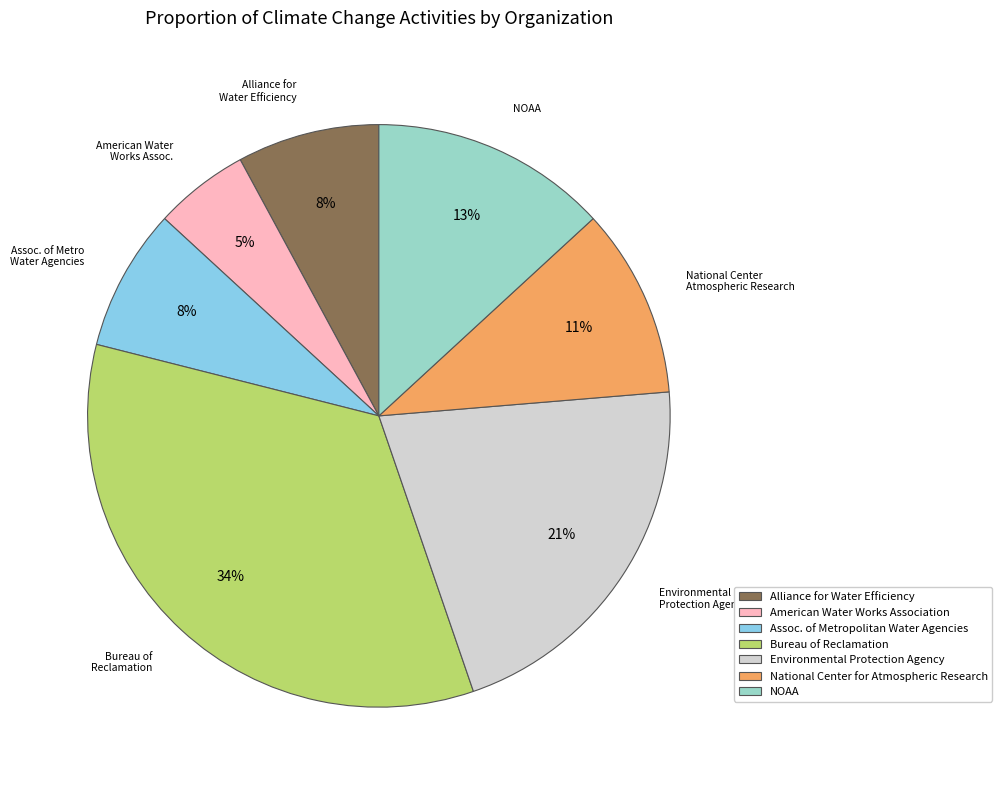

How many slices are in this pie chart?

7